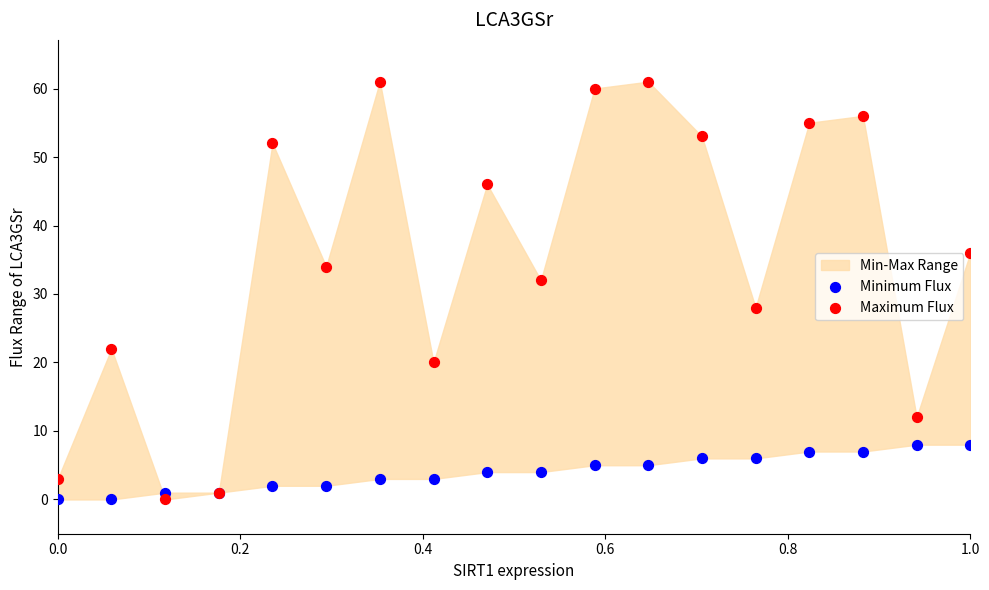

Which series has the largest Y range (max minus min)?

Maximum Flux